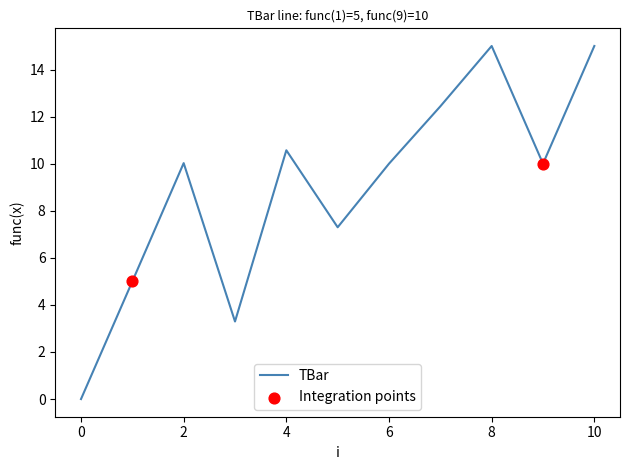

What is the maximum value shown in the chart?

15.0